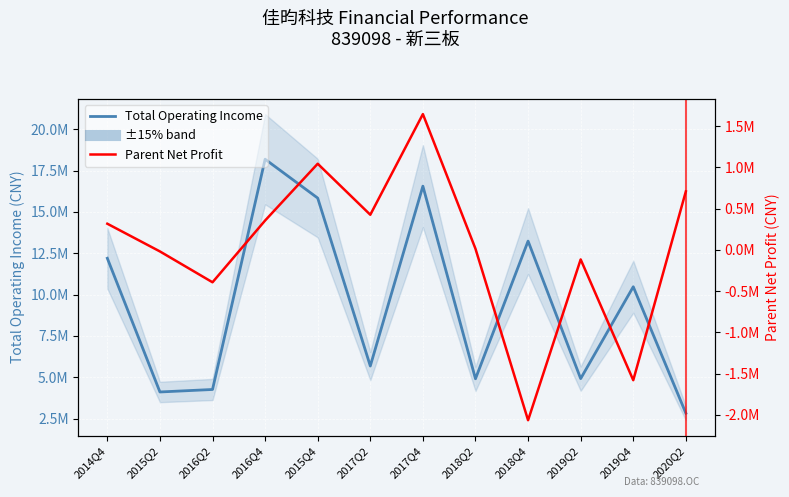

Where is Total Operating Income nearest to the value 10510292?

2019Q4